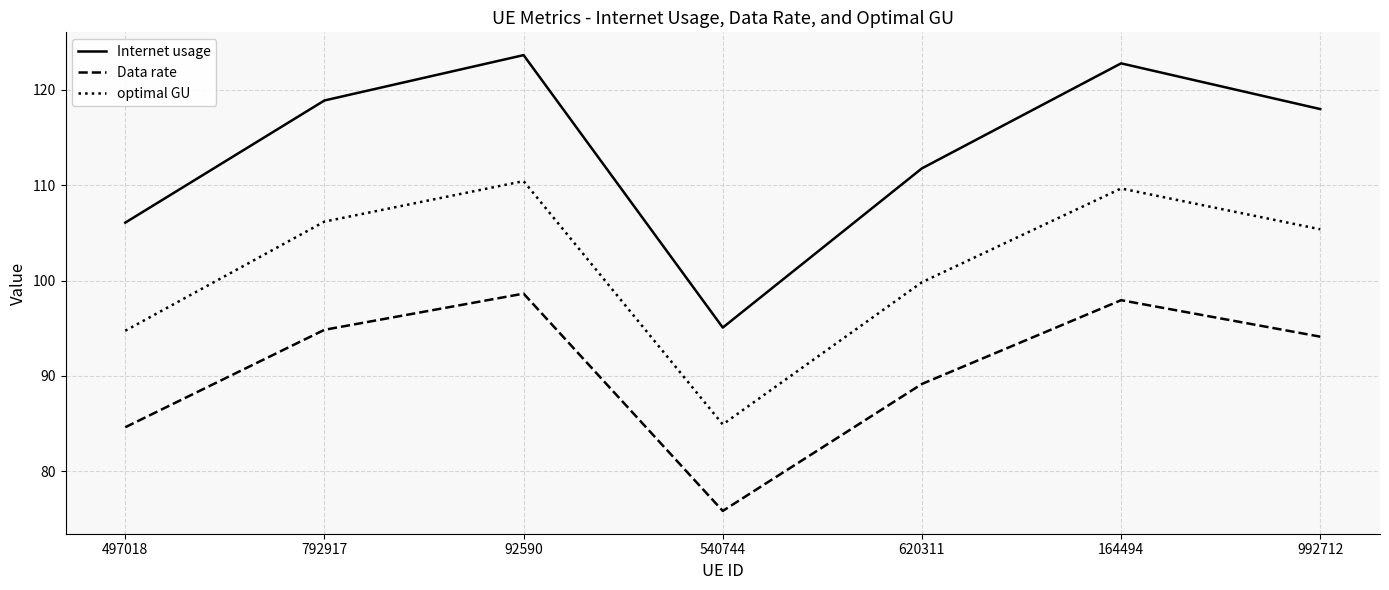

True or false: Data rate and optimal GU intersect in this chart.

False